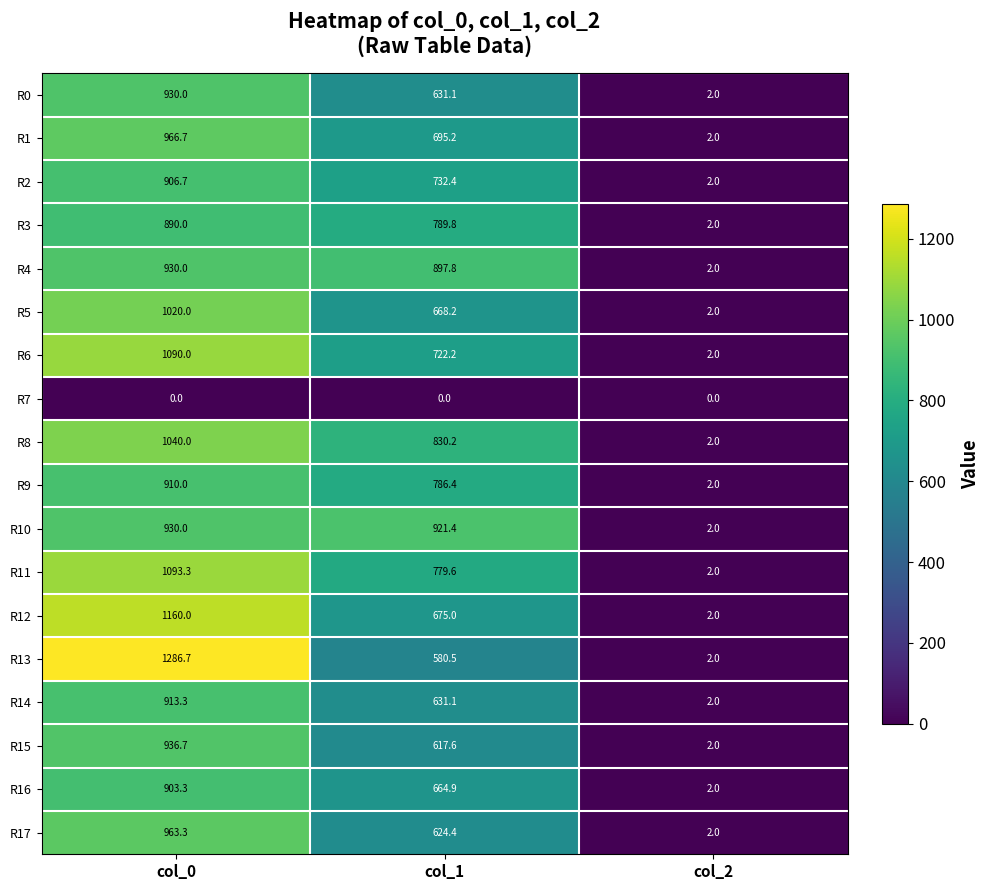

Is the value of R10 at col_2 greater than the value of R15 at col_1?

No